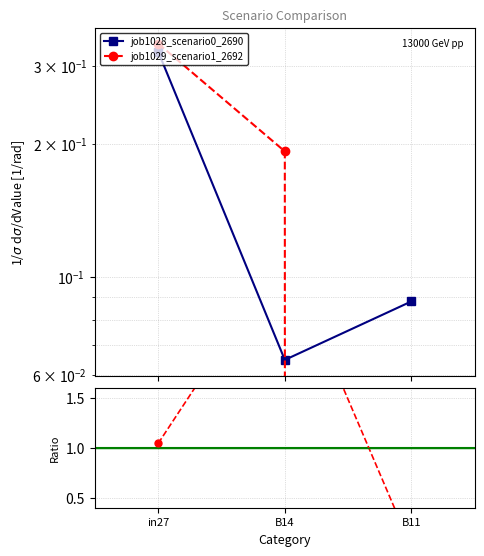

Is the value of job1028_scenario0_2690 at B11 greater than the value of Ratio scenario1/scenario0 at B11?

Yes